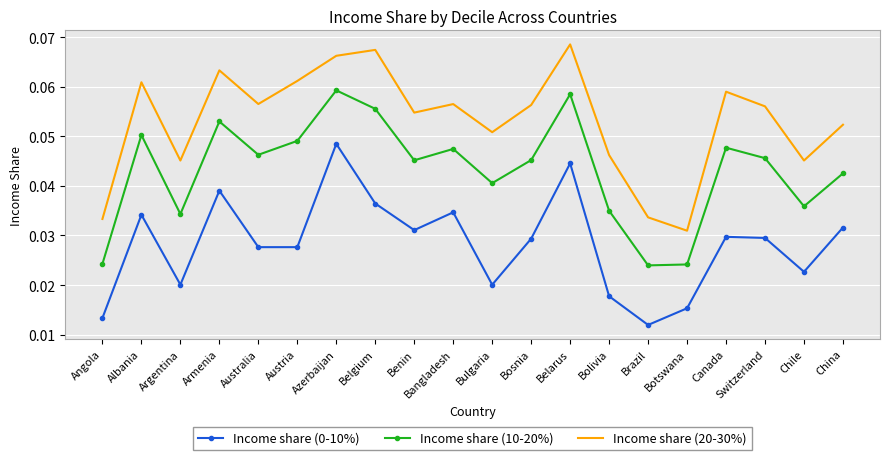

True or false: Income share (20-30%) and Income share (10-20%) intersect in this chart.

False